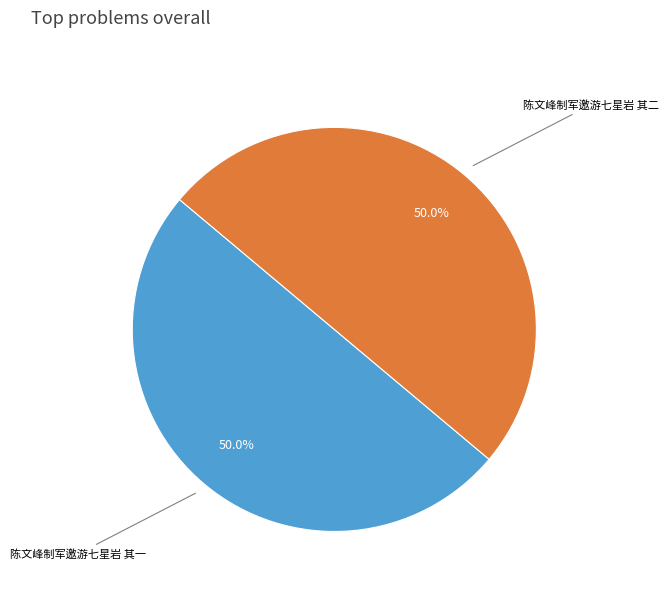

Is it true that 陈文峰制军邀游七星岩 其二 is 44% of the pie?

False